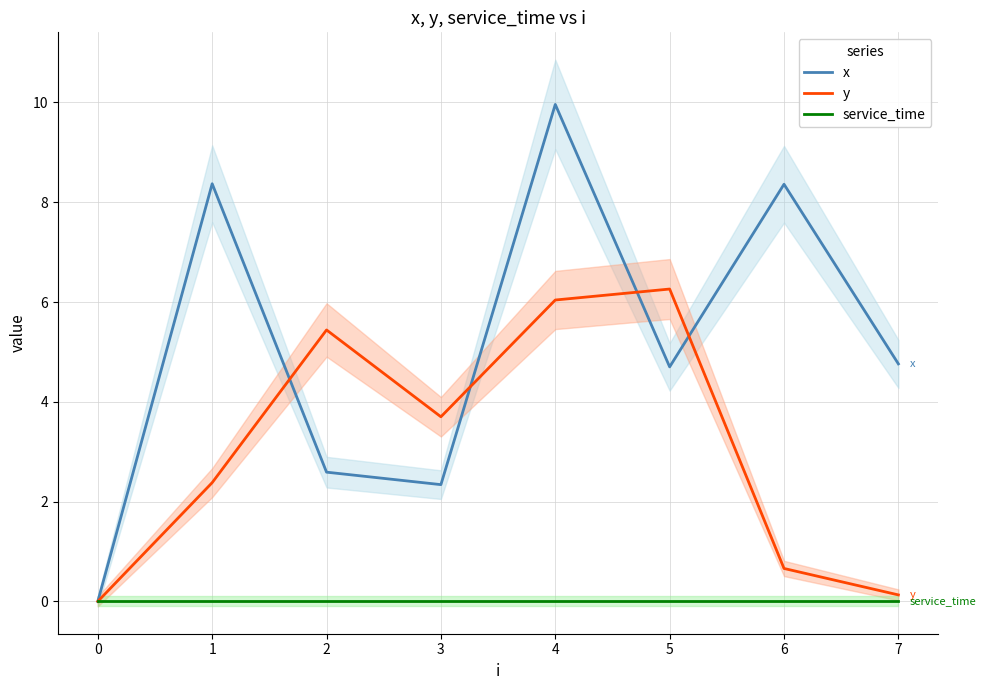

True or false: service_time and x intersect in this chart.

False